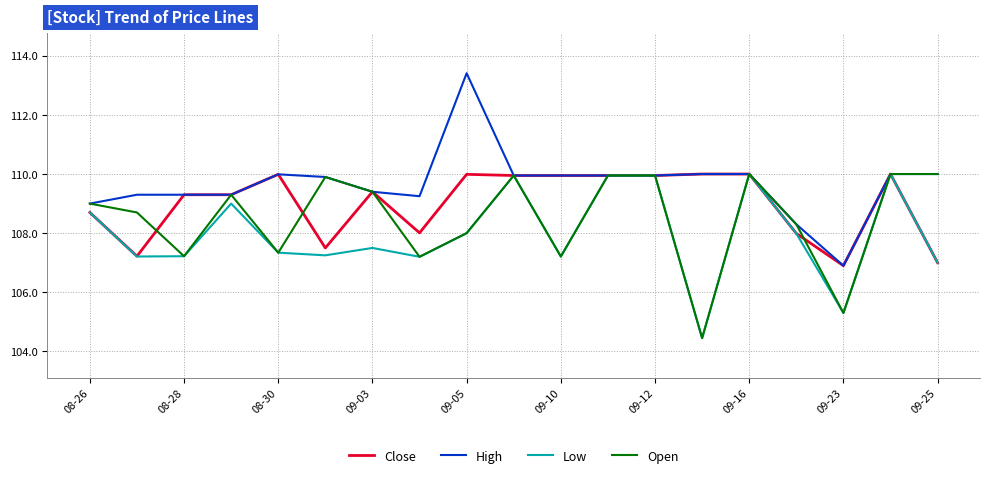

Rank the series by their average value, from lowest to highest.

Low, Open, Close, High